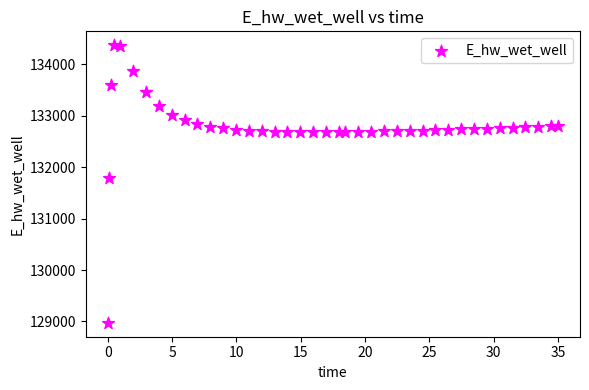

What is the range of Y values (max minus min)?

5394.2